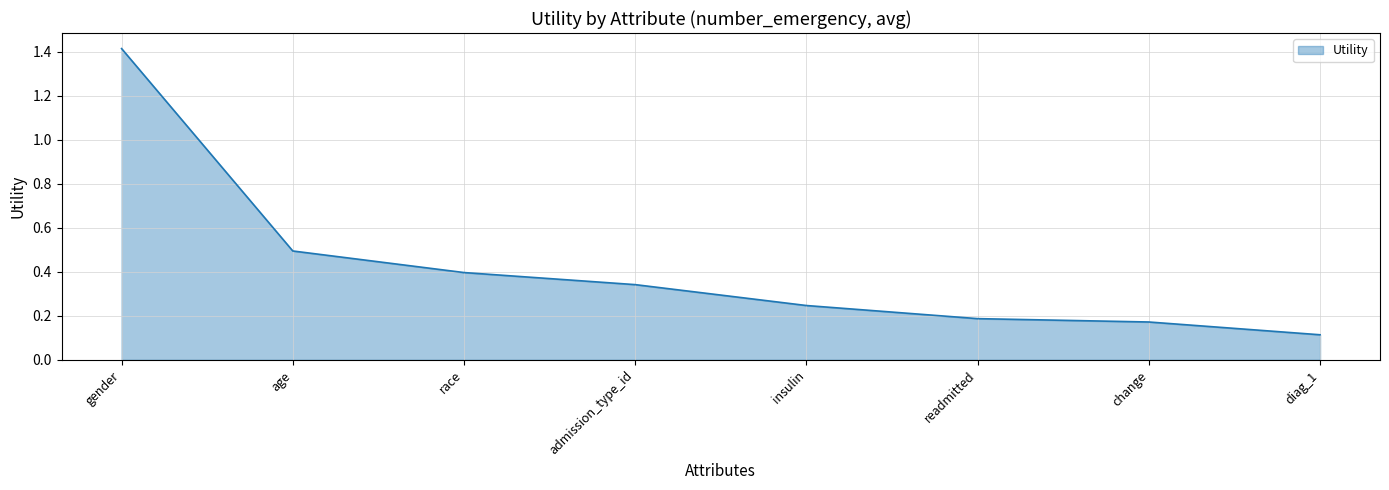

Does the chart have visible grid lines?

Yes